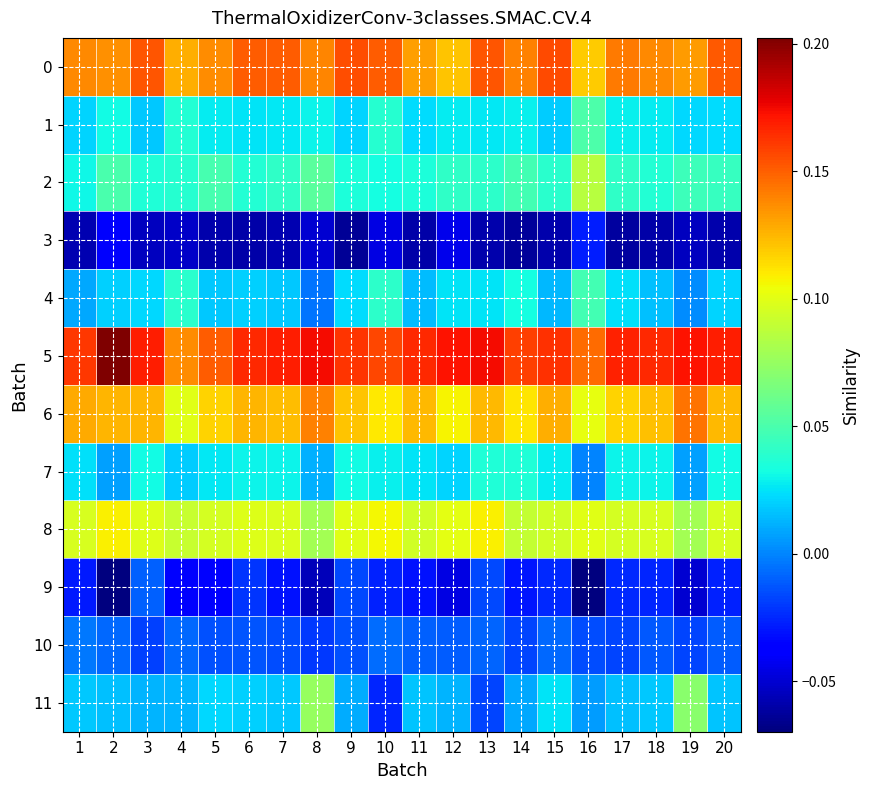

What is the difference between the highest and lowest values at 7?

0.2